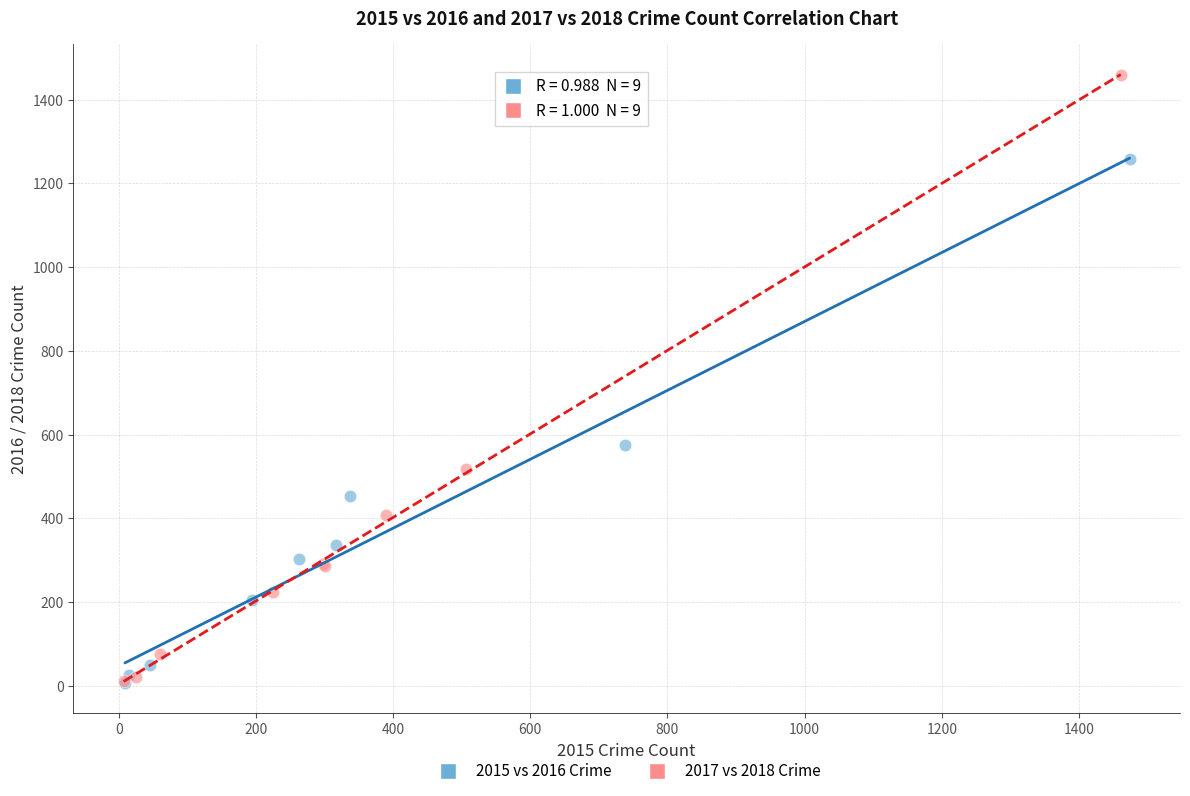

Which series has the widest spread of Y values?

2017 vs 2018 Crime